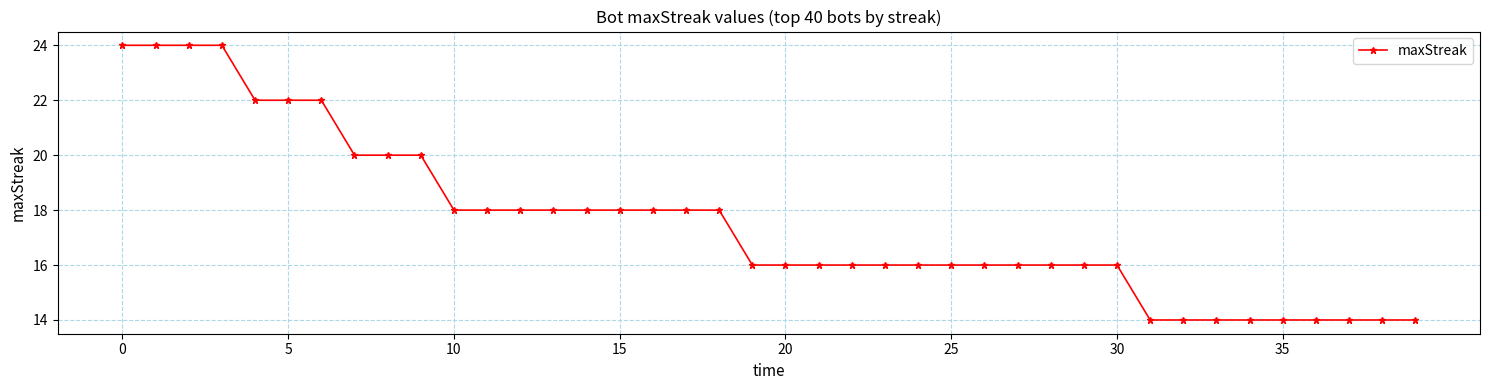

What is the minimum value shown in the chart?

14